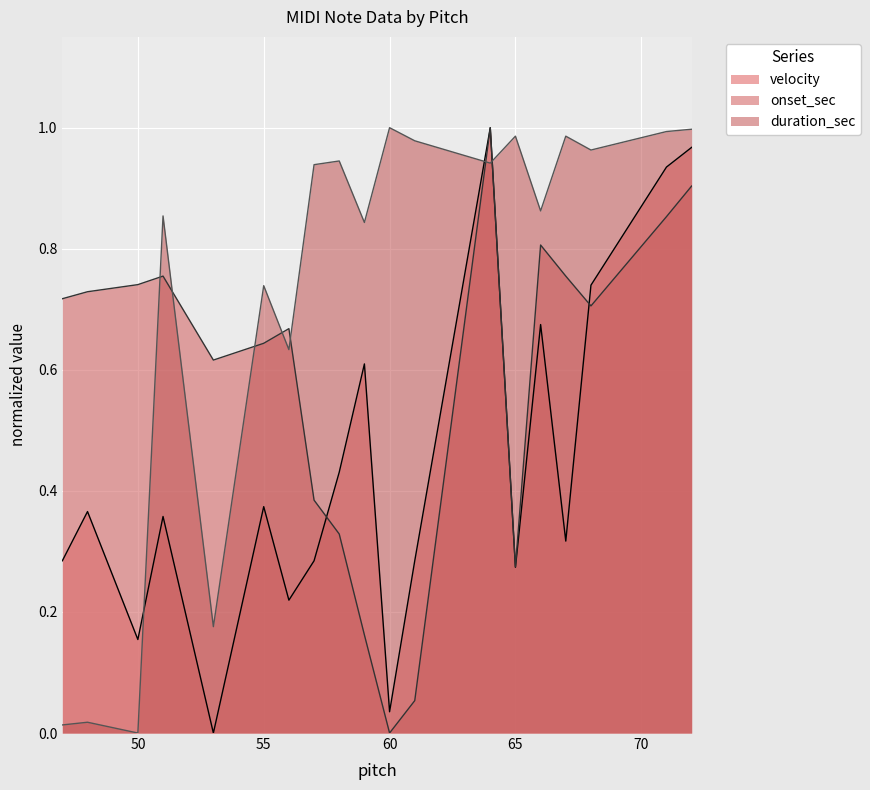

Which label corresponds to the largest value in the chart?

64